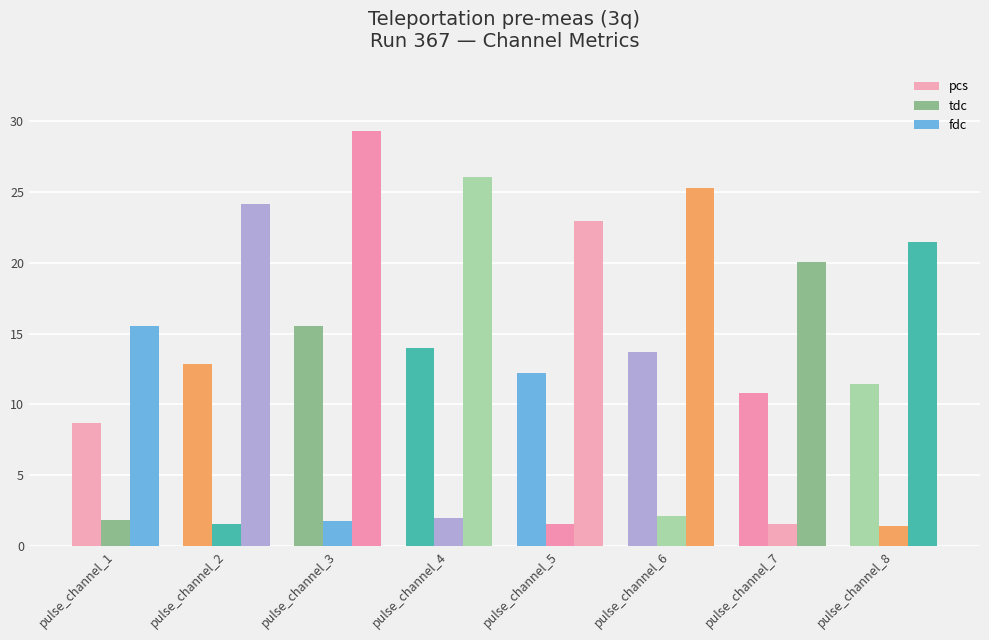

Count the number of data series in this chart.

3